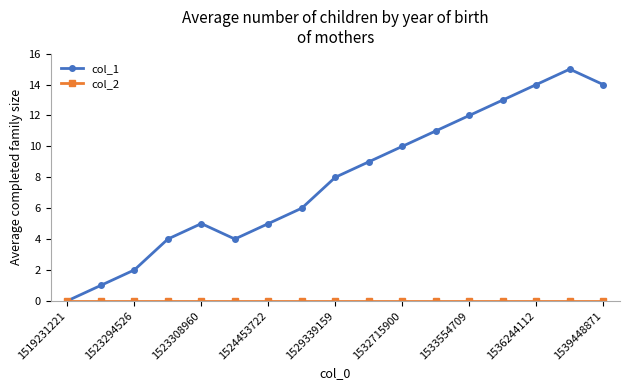

What is the maximum value shown in the chart?

15